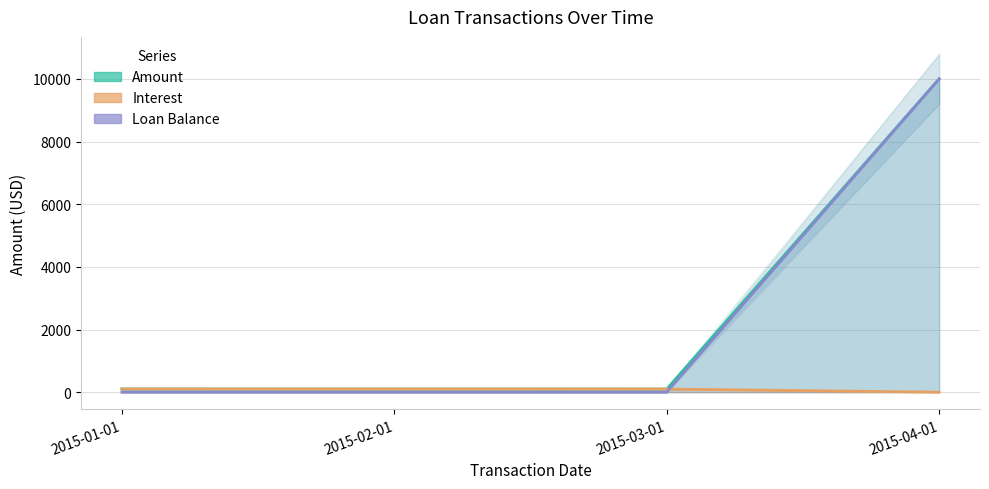

What is the difference between the Amount values at 2015-01-01 and 2015-02-01?

1.1